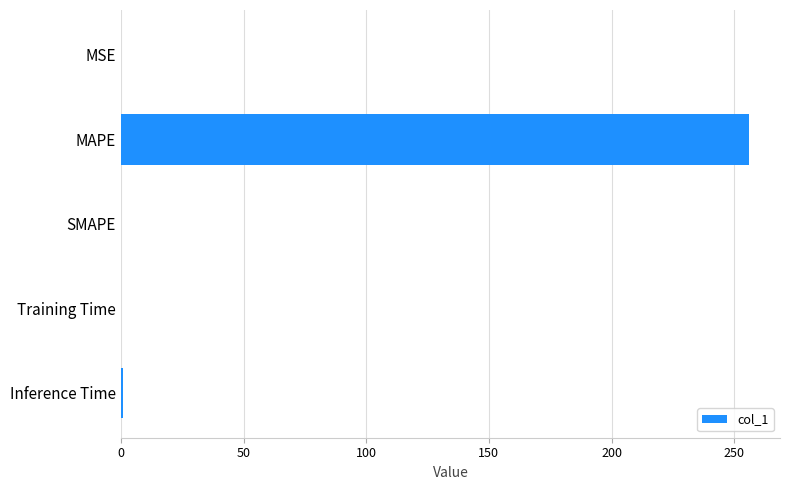

True or false: the data shows 0.0 at SMAPE.

True